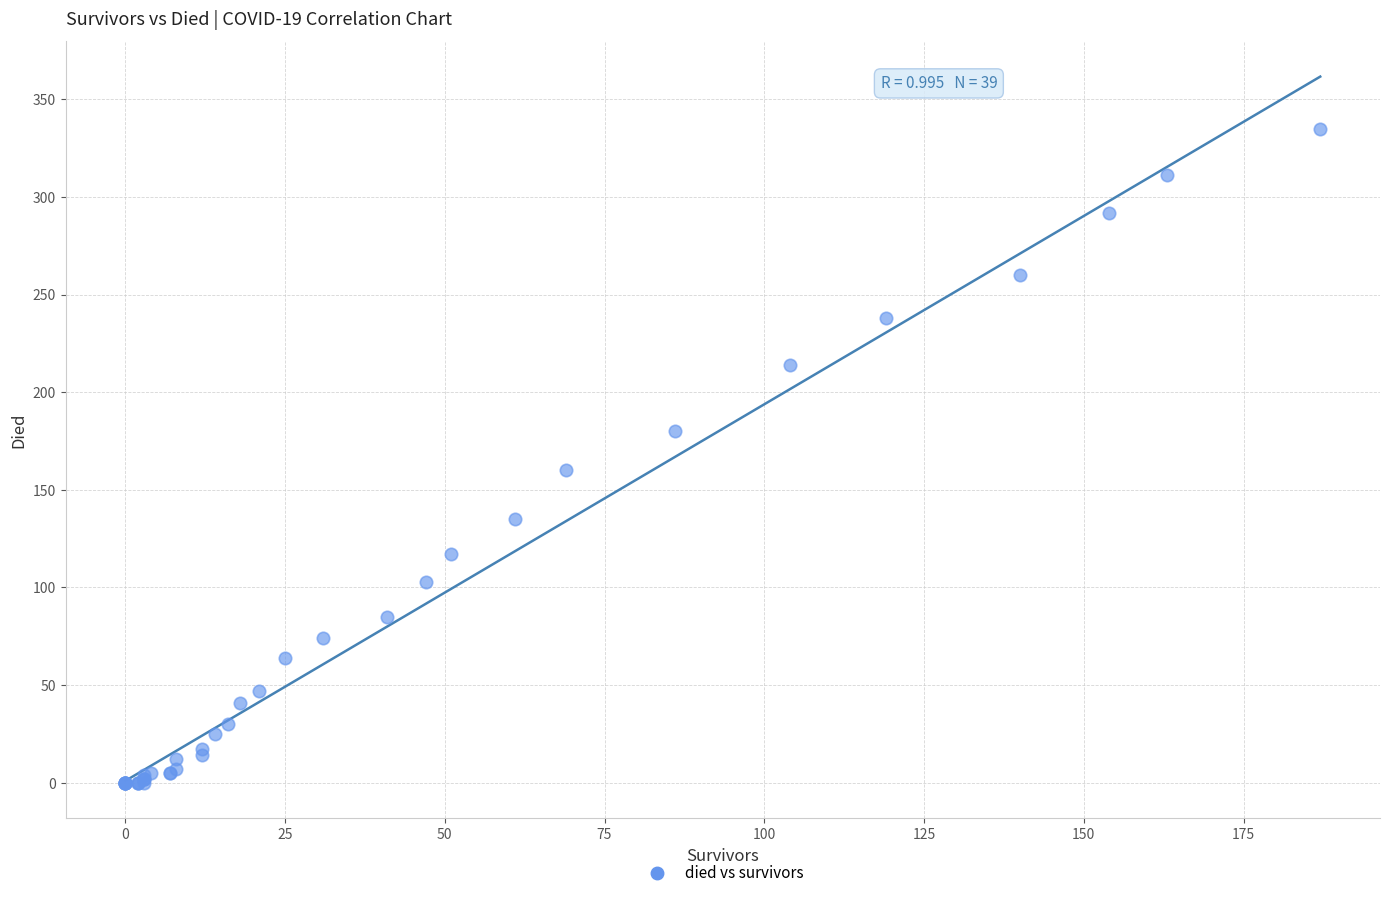

What Y value in the scatter plot is closest to 167?

160